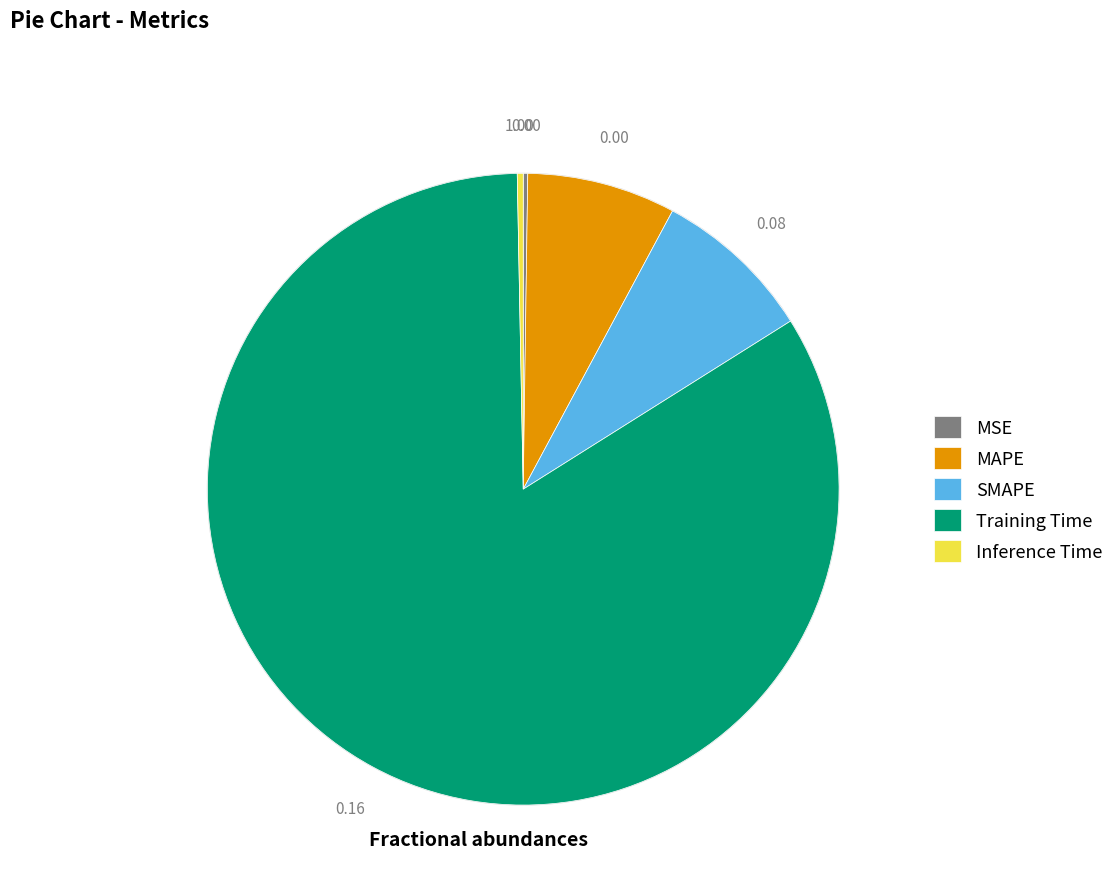

Combined, do MAPE and Training Time account for over 50%?

Yes